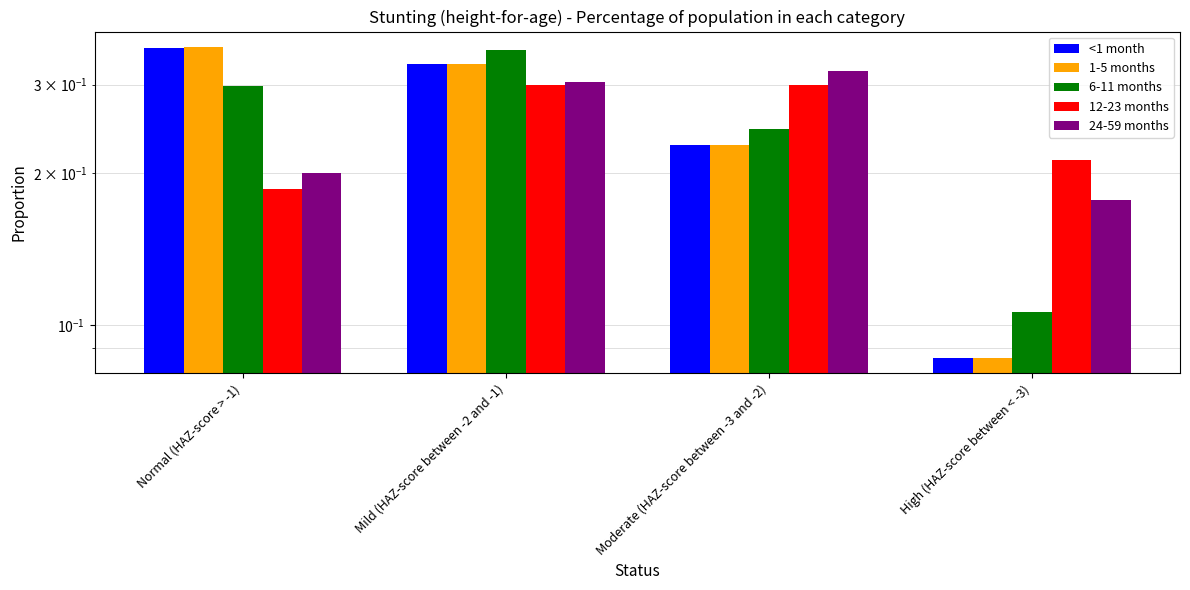

Reading left to right, extract all data points from this chart.

<1 month: Normal (HAZ-score > -1)=0.4	Mild (HAZ-score between -2 and -1)=0.3	Moderate (HAZ-score between -3 and -2)=0.2	High (HAZ-score between < -3)=0.1
1-5 months: Normal (HAZ-score > -1)=0.4	Mild (HAZ-score between -2 and -1)=0.3	Moderate (HAZ-score between -3 and -2)=0.2	High (HAZ-score between < -3)=0.1
6-11 months: Normal (HAZ-score > -1)=0.3	Mild (HAZ-score between -2 and -1)=0.4	Moderate (HAZ-score between -3 and -2)=0.2	High (HAZ-score between < -3)=0.1
12-23 months: Normal (HAZ-score > -1)=0.2	Mild (HAZ-score between -2 and -1)=0.3	Moderate (HAZ-score between -3 and -2)=0.3	High (HAZ-score between < -3)=0.2
24-59 months: Normal (HAZ-score > -1)=0.2	Mild (HAZ-score between -2 and -1)=0.3	Moderate (HAZ-score between -3 and -2)=0.3	High (HAZ-score between < -3)=0.2